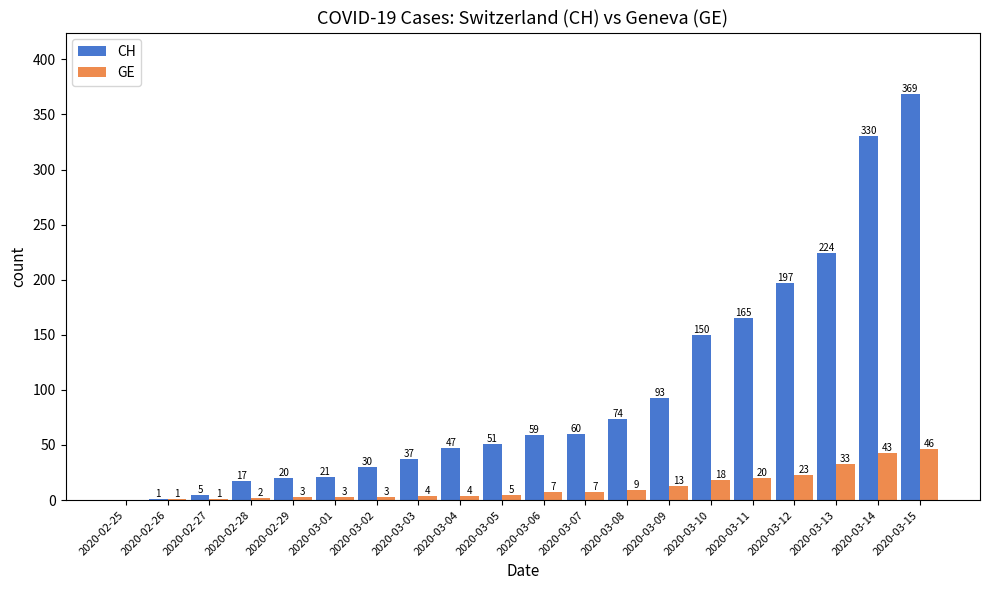

What is the total value across all series at 2020-03-13?

257